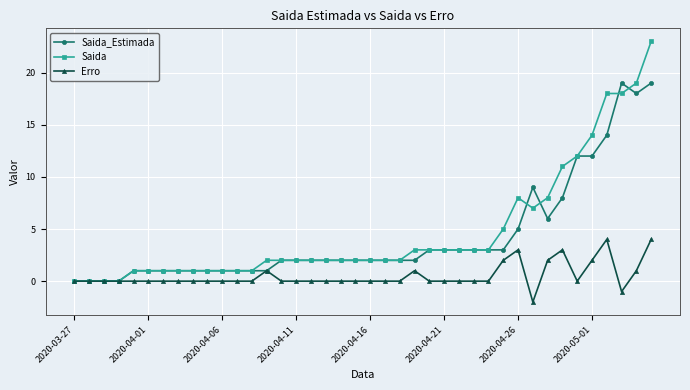

What is the maximum value for Erro?

4